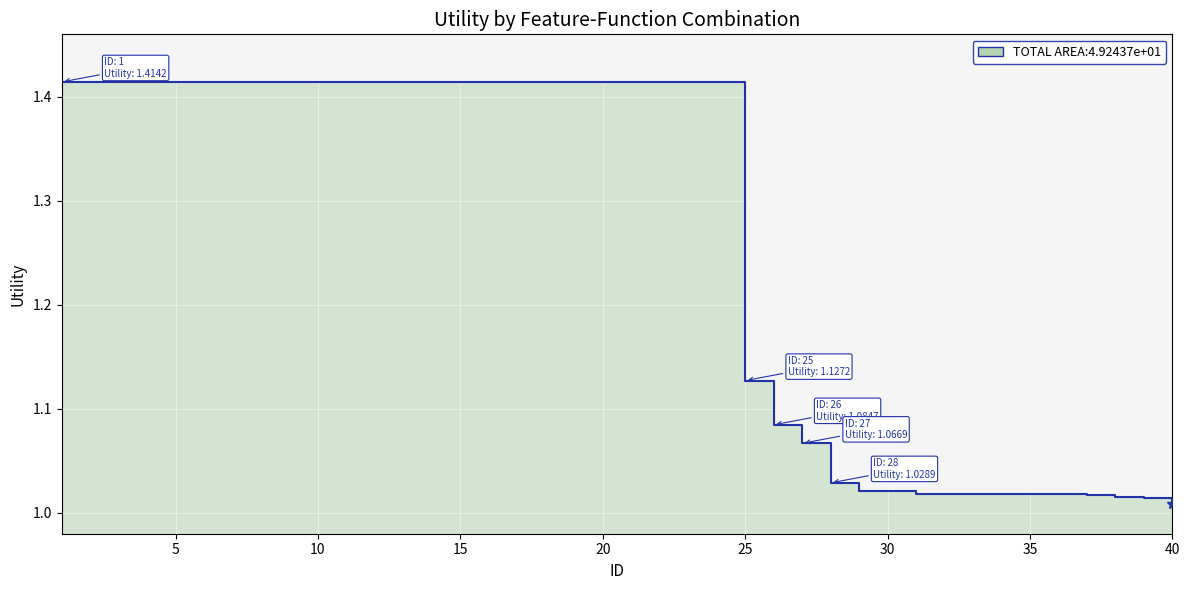

True or false: the data has more than 1 interior local peaks.

False